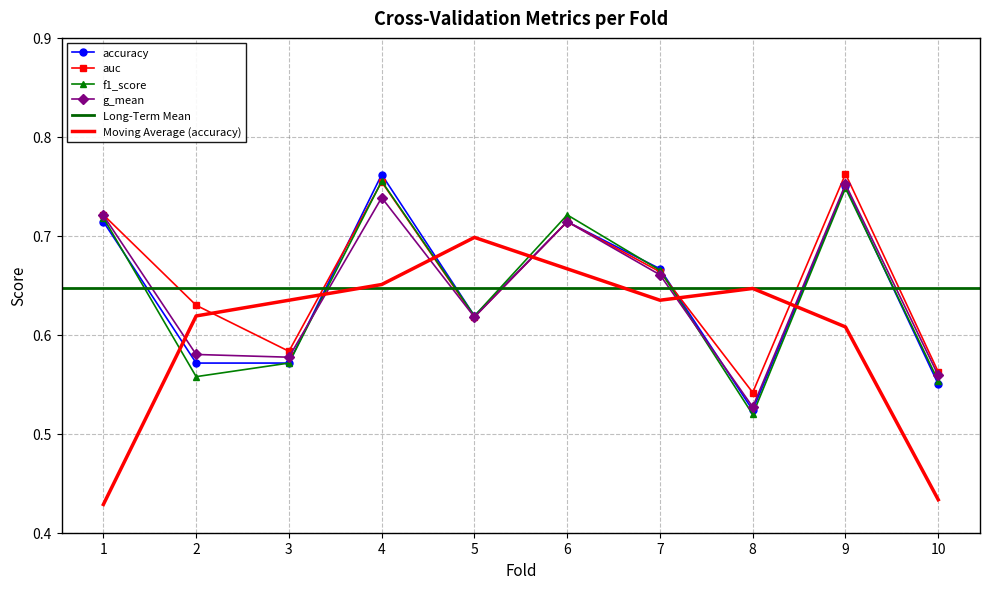

Is the value of accuracy at 6 greater than the value of f1_score at 3?

Yes